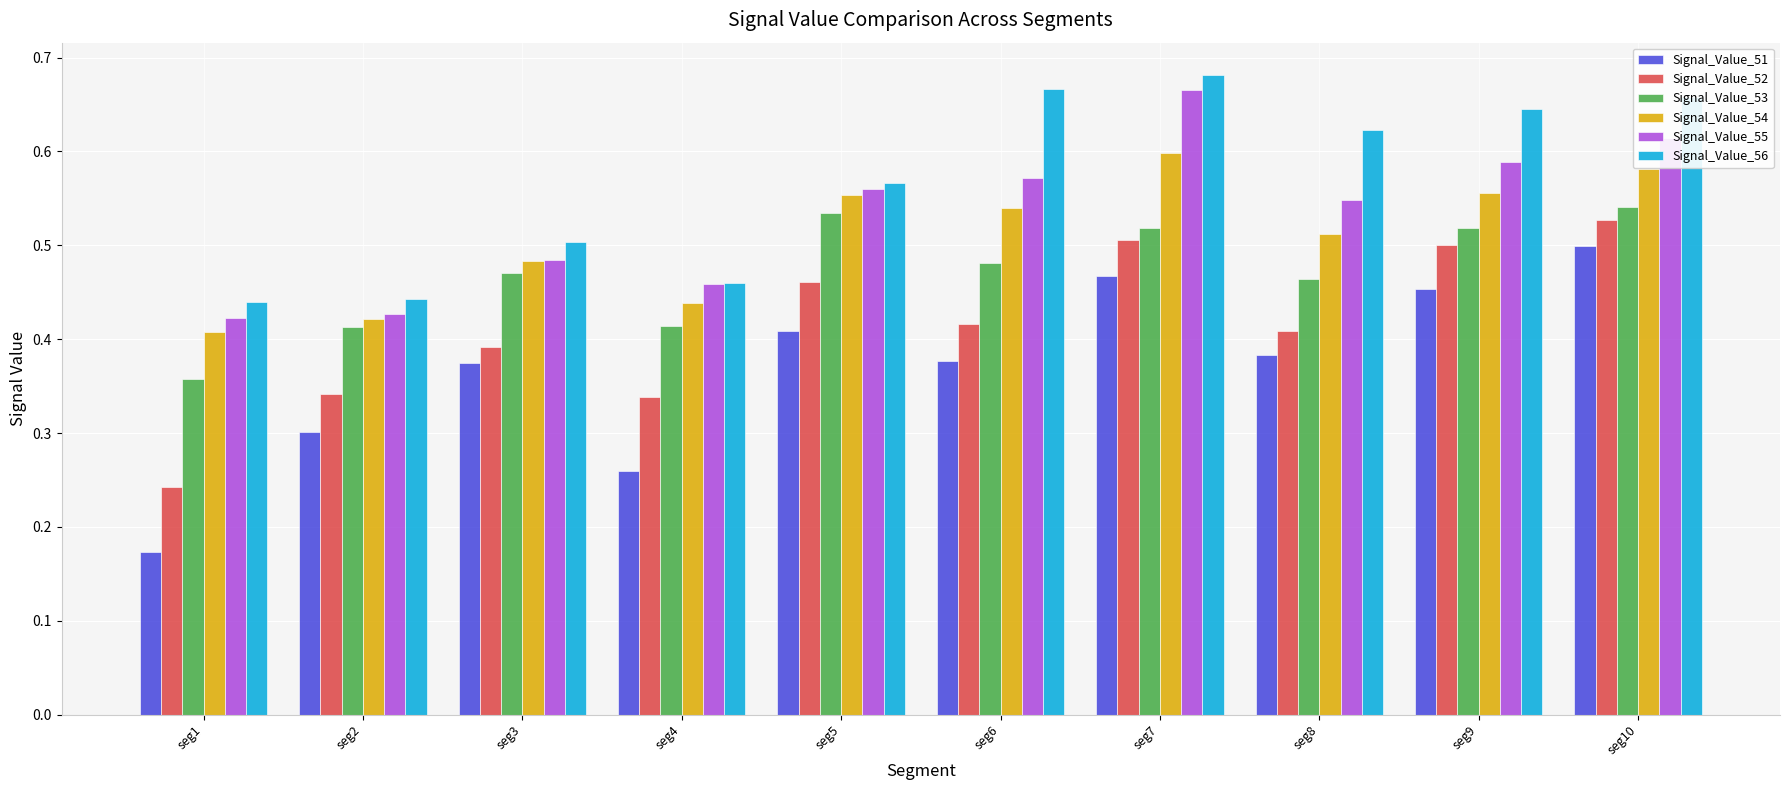

Which category has the lowest value across all series?

seg1